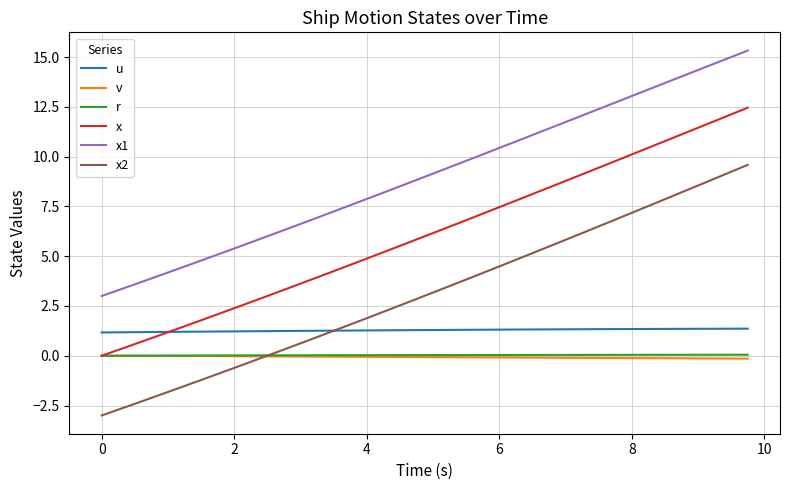

What is the average value of the x1 series?

9.1